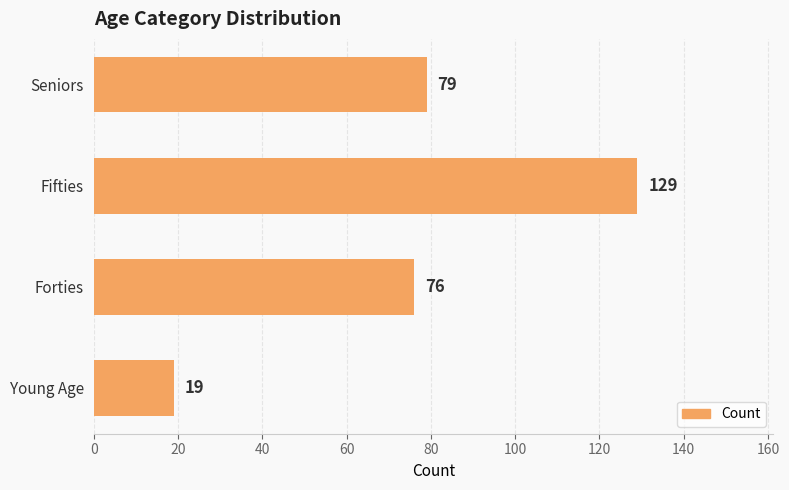

What is the difference between the maximum and minimum values?

110